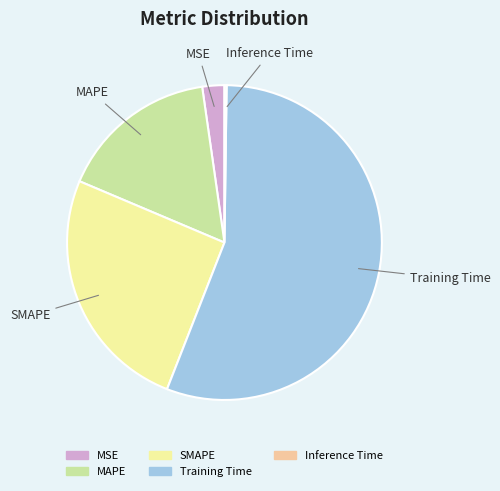

Is there any slice that represents more than half of the pie?

Yes